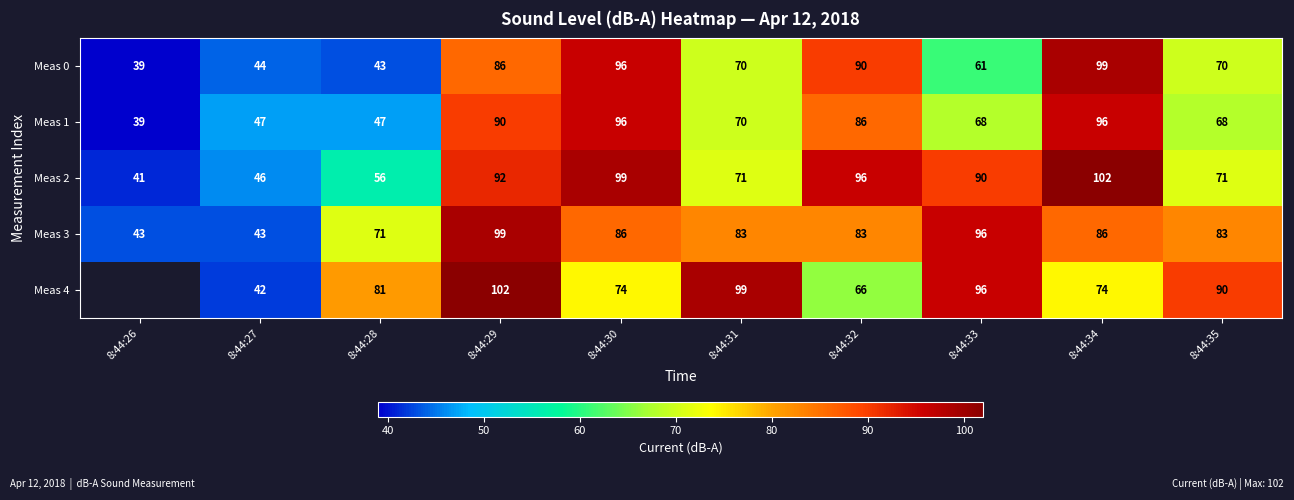

What value does the Meas 0 series have at 8:44:26, to the nearest 5?

40